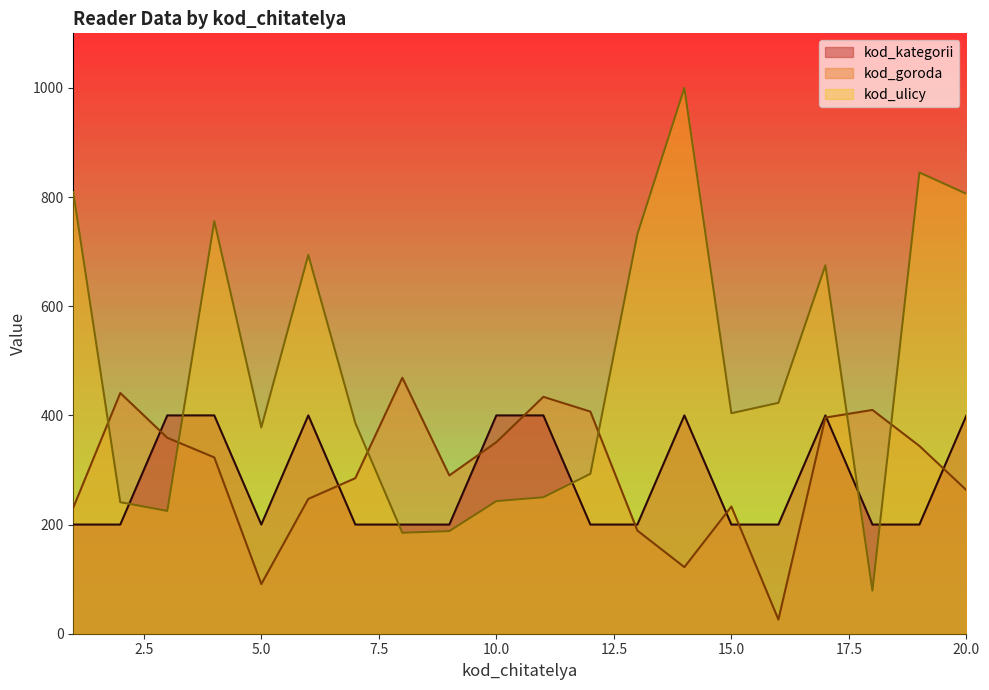

At how many categories does at least one series exceed 659?

8